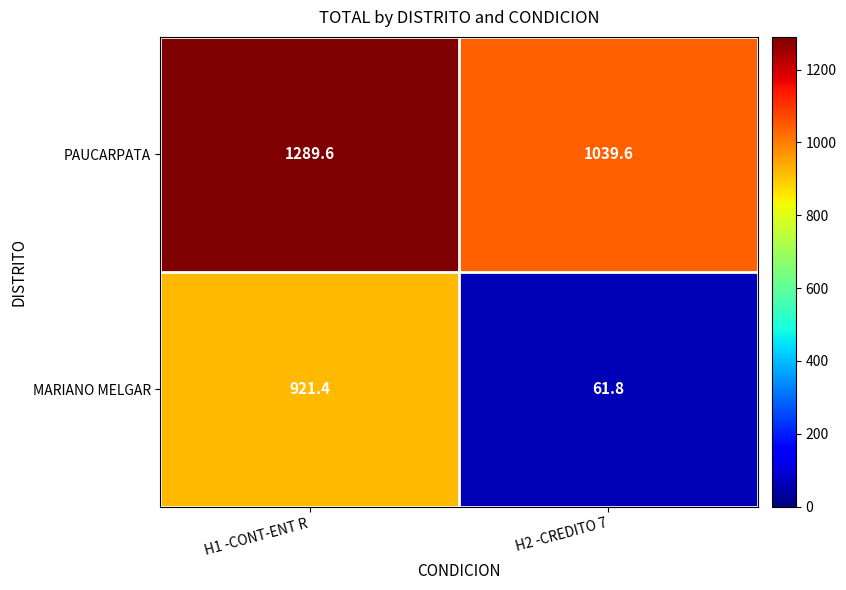

Reading right to left, extract all data points from this chart.

PAUCARPATA: H2 -CREDITO 7=1039.6	H1 -CONT-ENT R=1289.6
MARIANO MELGAR: H2 -CREDITO 7=61.8	H1 -CONT-ENT R=921.4